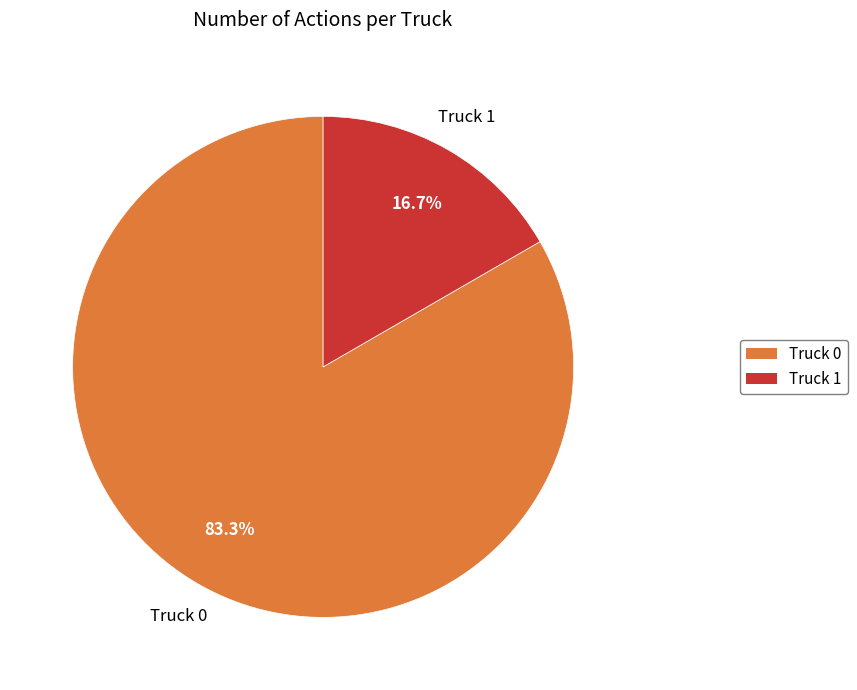

Count the number of slices in the pie.

2